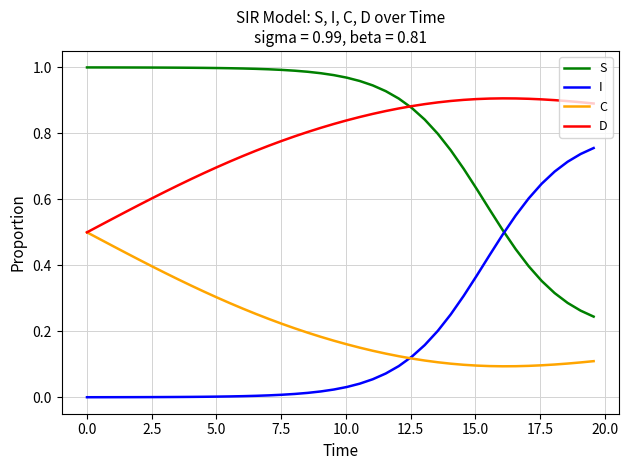

True or false: S and C intersect in this chart.

False